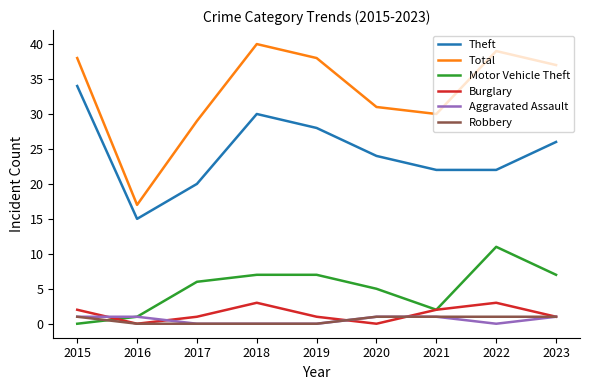

What is the difference between the Theft values at 2018 and 2019?

2